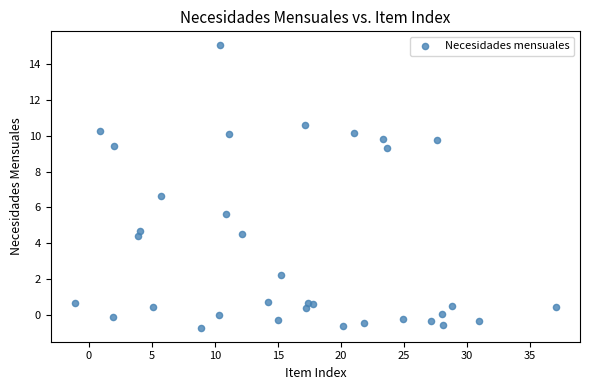

What Y value in the scatter plot is closest to 7?

6.6